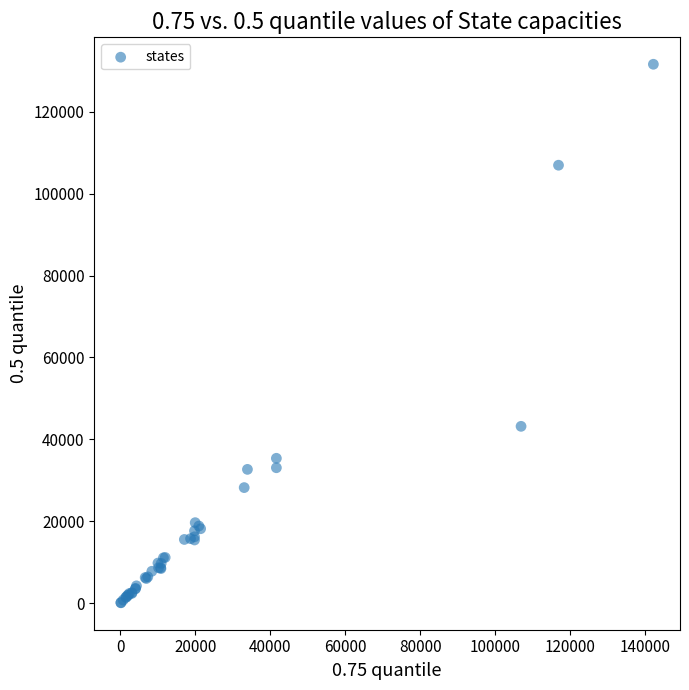

What Y value in the scatter plot is closest to 65834?

43177.0